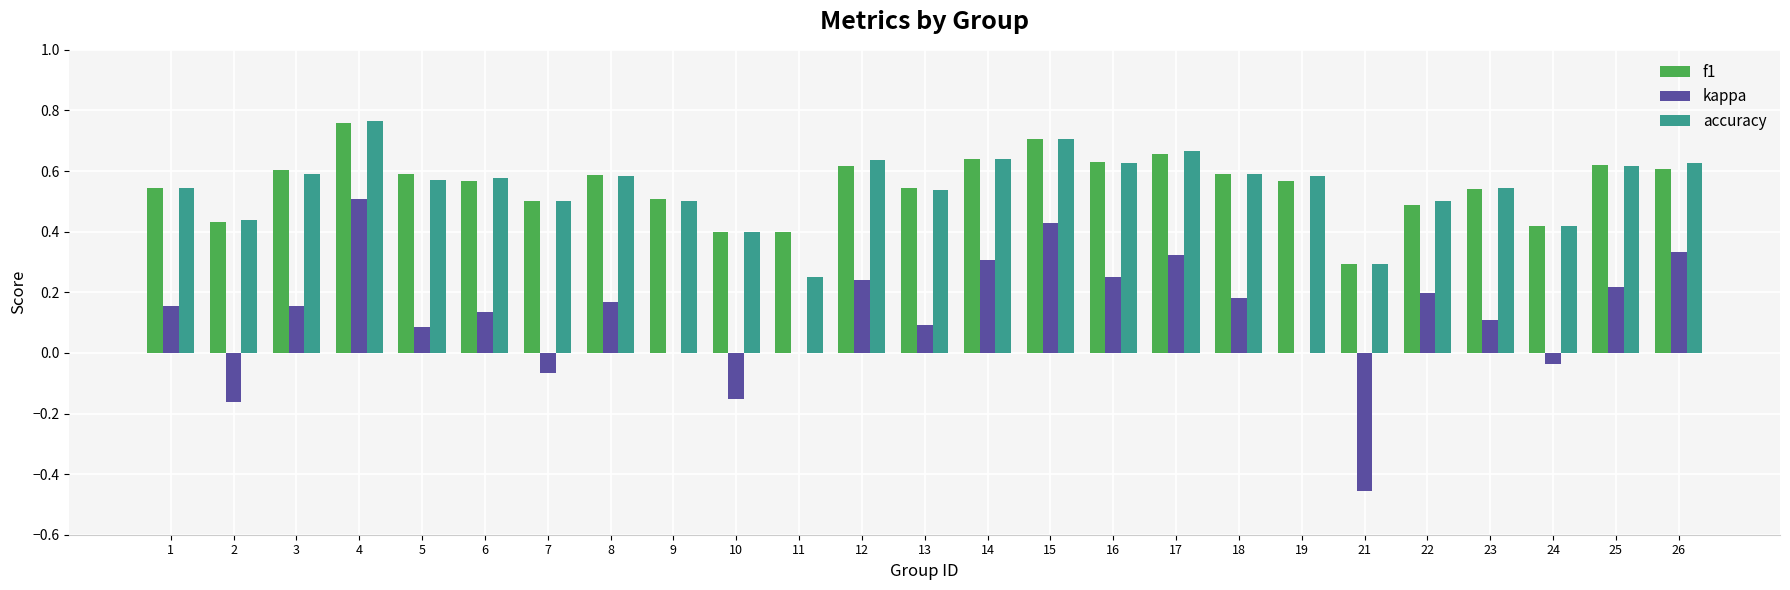

Is it true that f1 equals 0.5 at 9?

True